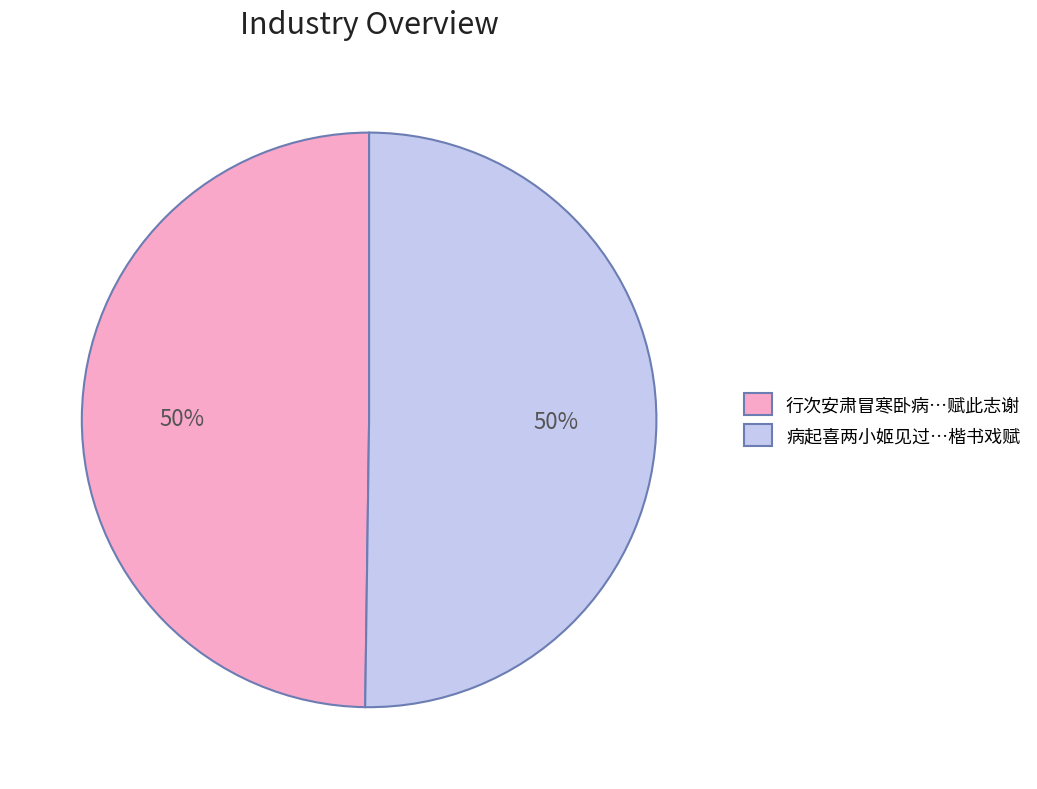

Is it true that 行次安肃冒寒卧病…赋此志谢 is 50% of the pie?

True